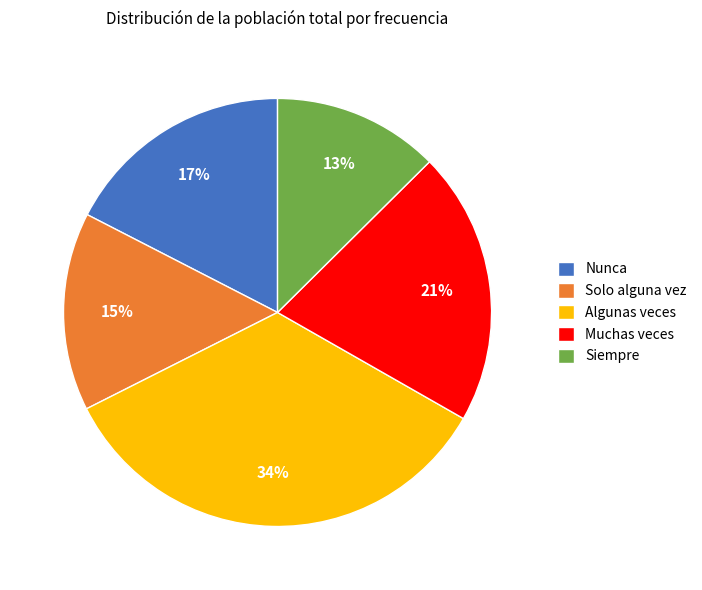

To the nearest percent, what percentage of the pie is Muchas veces?

21%